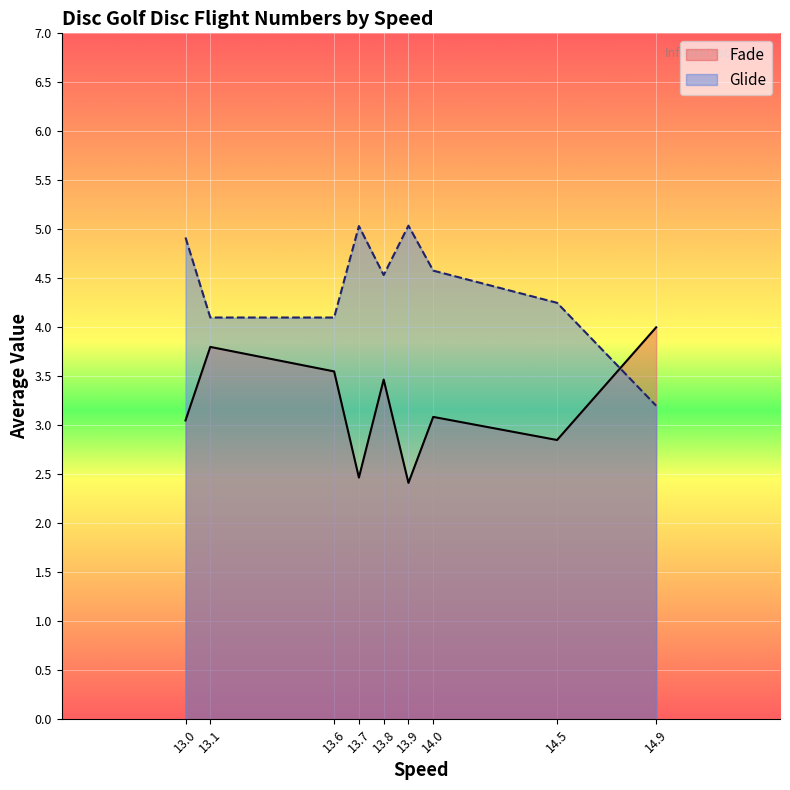

In Fade, how many points are lower than both neighbors (excluding endpoints)?

3